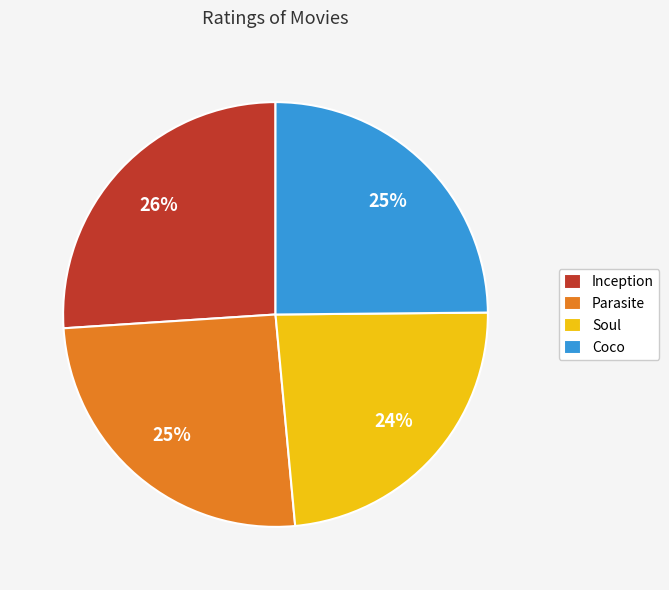

To the nearest percent, what is the difference between the Coco and Soul slice percentages?

1%